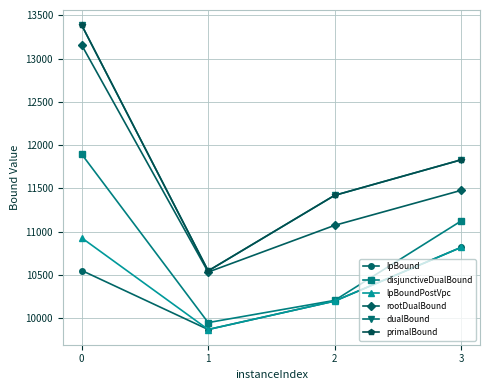

Is the value of primalBound at 2 greater than the value of lpBound at 2?

Yes